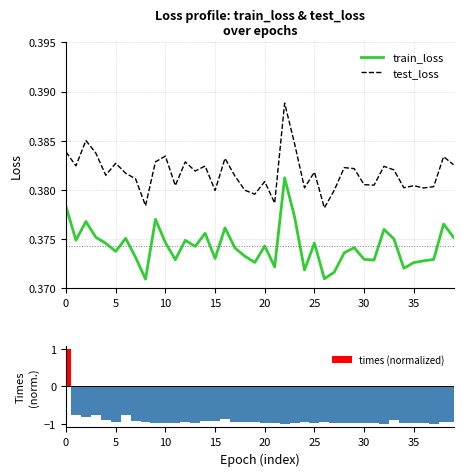

What is the label of the 7th bar from the right?

33